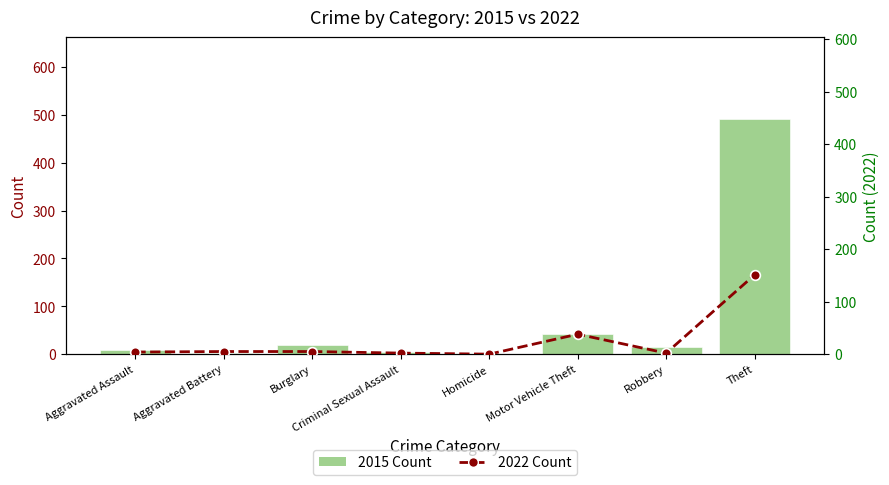

Where does the 2022 Count series first go above 5?

Motor Vehicle Theft